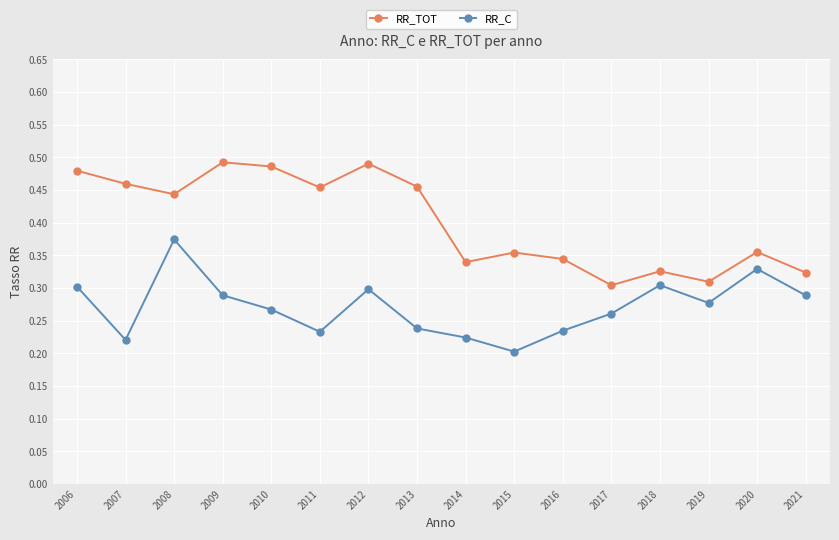

List the series in order of their overall mean, lowest first.

RR_C, RR_TOT